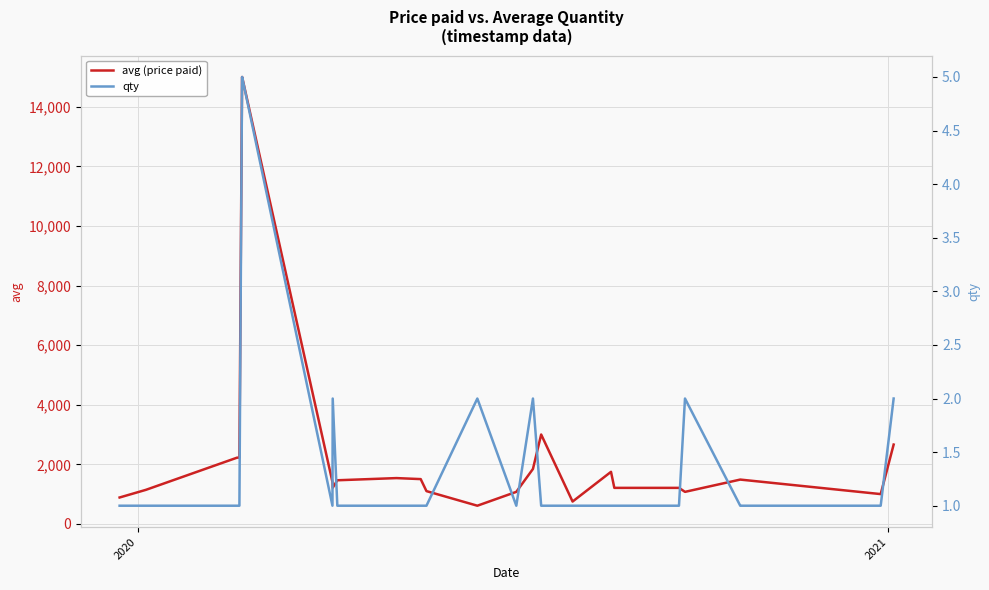

What is the value of the avg (price paid) point at the 25th from the left?

2662